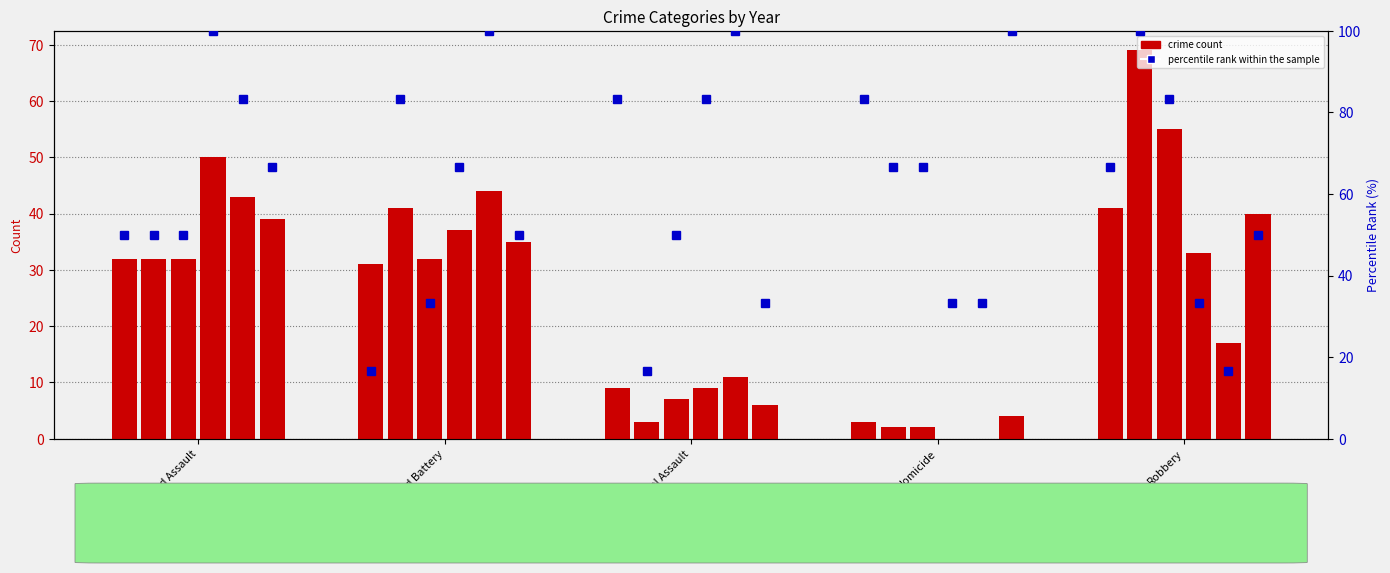

Between Aggravated Assault and Criminal Sexual Assault, which series saw the biggest shift?

2018